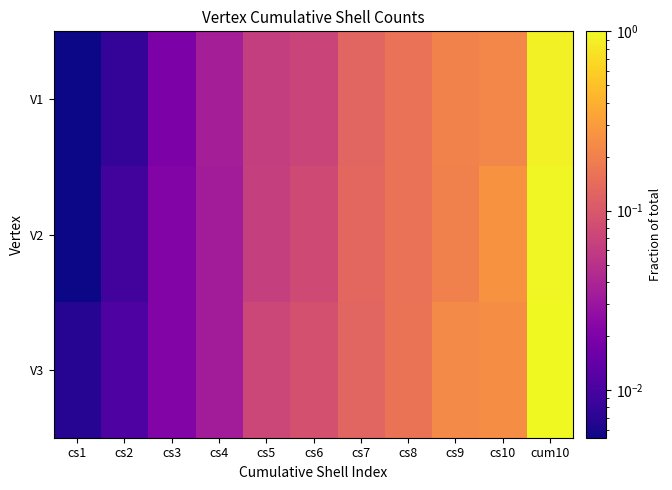

List the series in order of their peak value, highest first.

V3, V2, V1